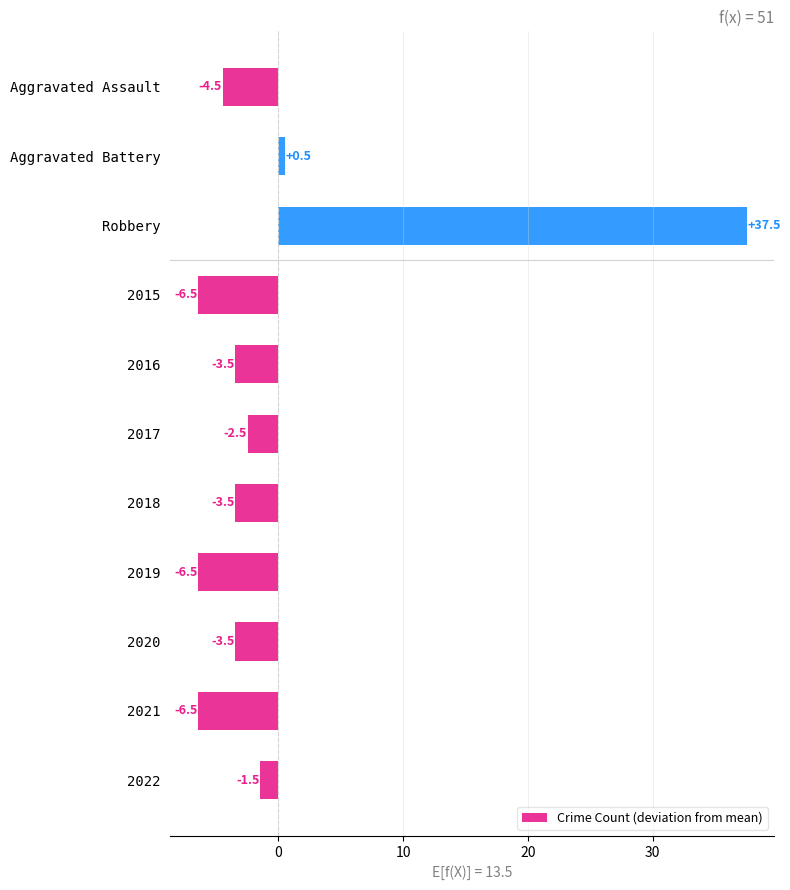

At which label is the value closest to 15?

Aggravated Battery